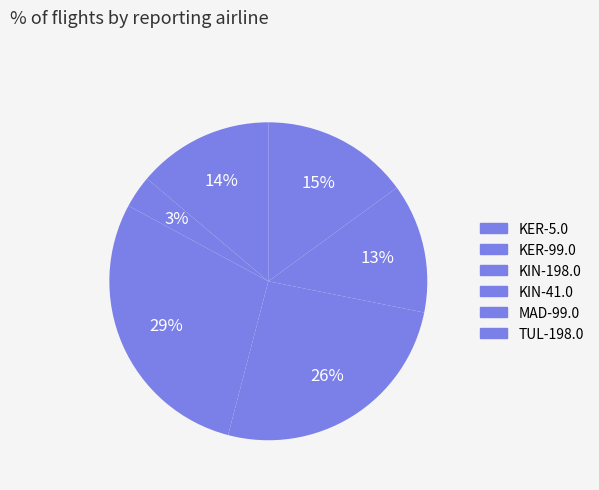

How many slices are in this pie chart?

6